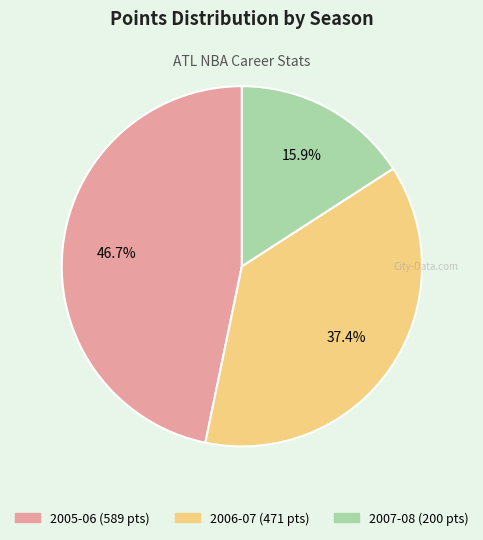

What is the smallest slice in the pie chart?

2007-08